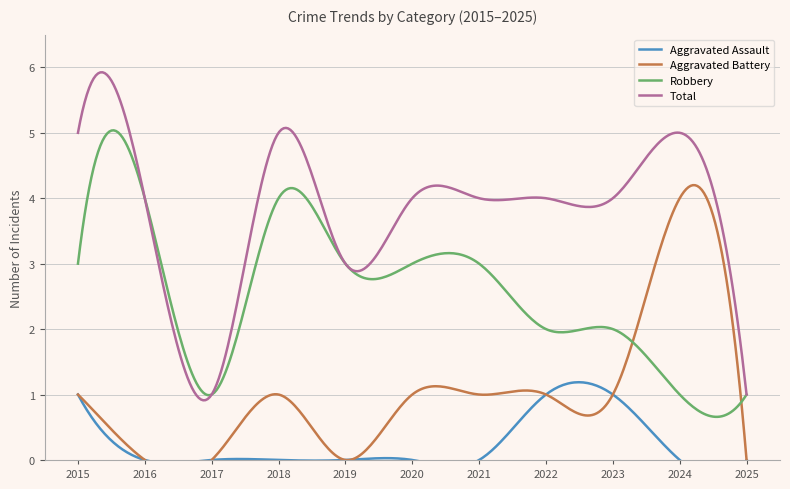

Which has a higher value, 2022 or 2017?

2022